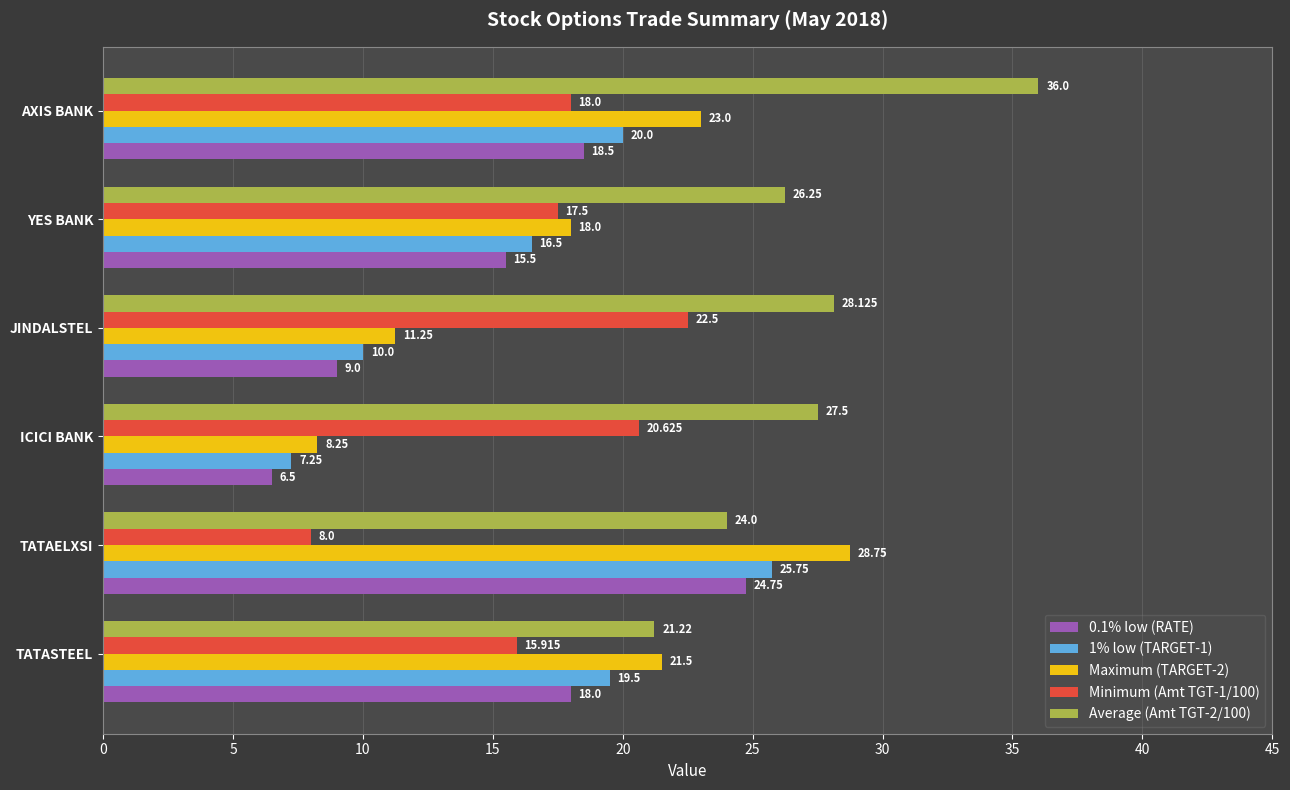

Which category has the highest value across all series?

AXIS BANK